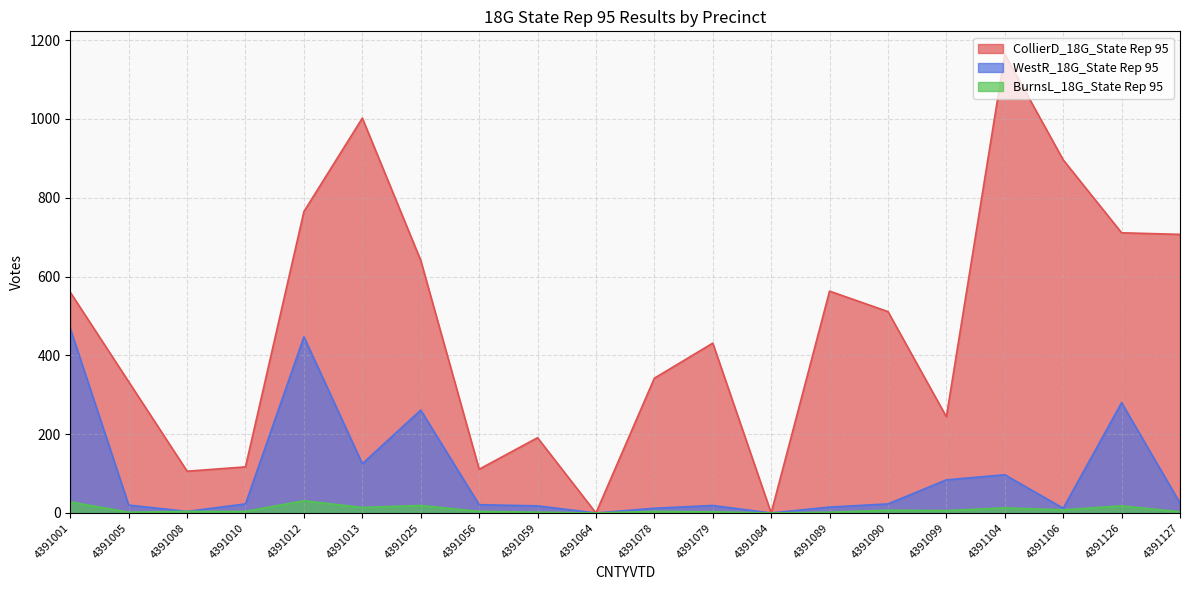

True or false: BurnsL_18G_State Rep 95 and WestR_18G_State Rep 95 intersect in this chart.

False